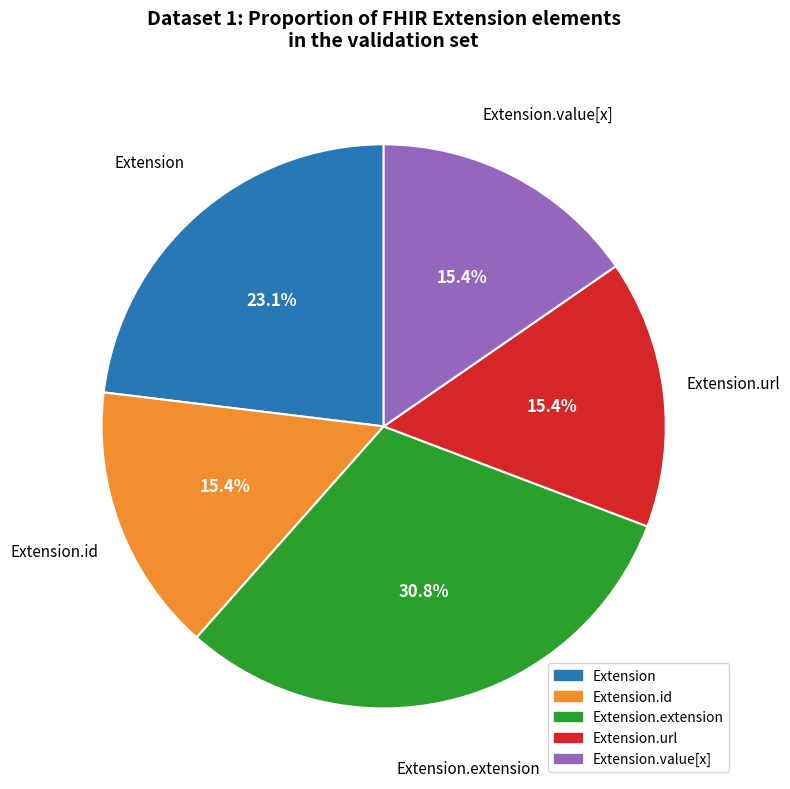

To the nearest percent, what is the difference between the largest and smallest slice percentages?

15%